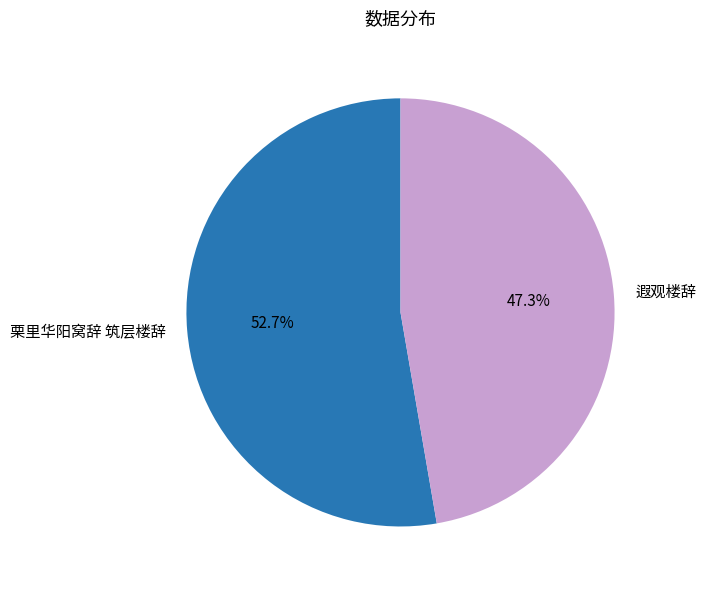

What percentage do 栗里华阳窝辞 筑层楼辞 and 遐观楼辞 together represent?

100.0%